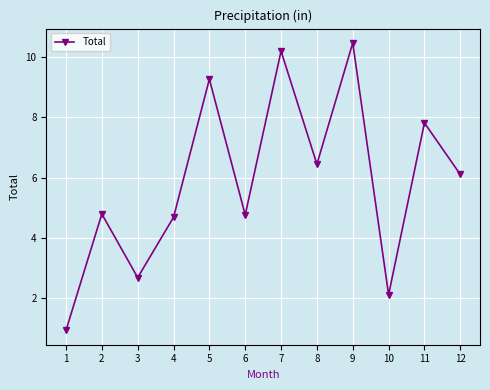

How many data points are above 6?

6